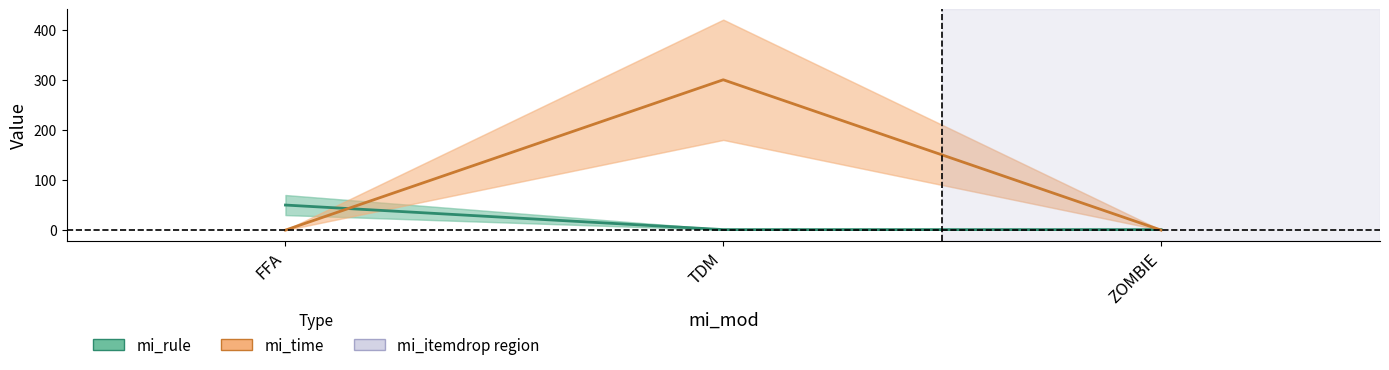

Which series has the largest range (max minus min)?

mi_time